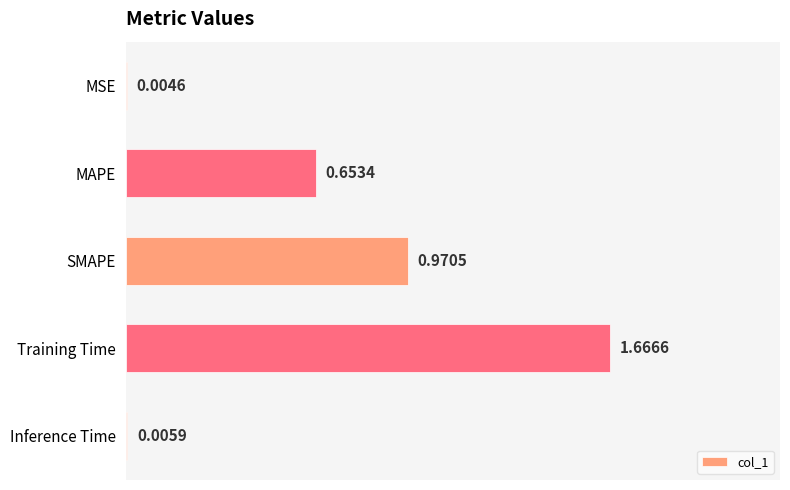

What is the sum of all values?

3.3